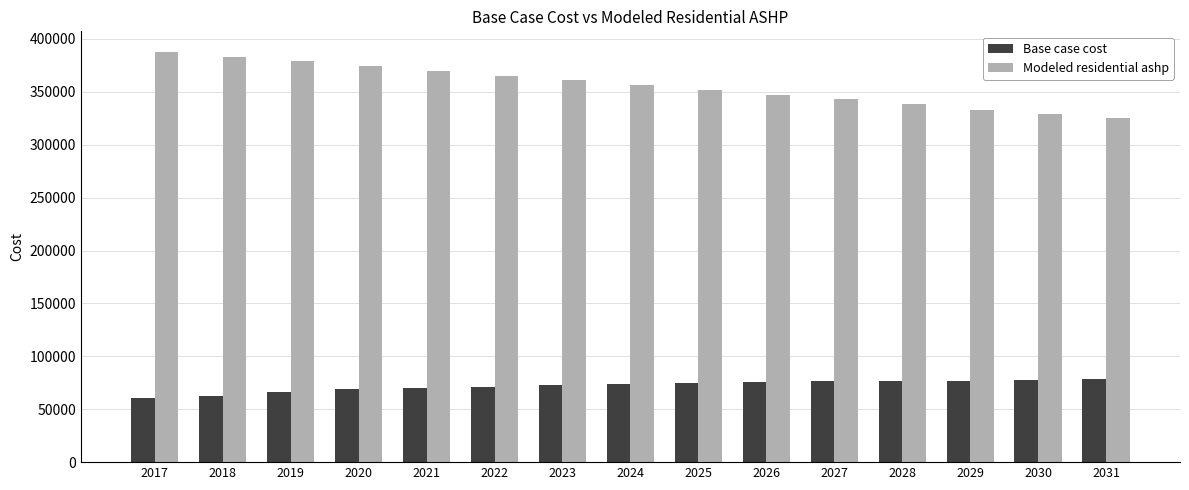

List the series in order of their peak value, lowest first.

Base case cost, Modeled residential ashp